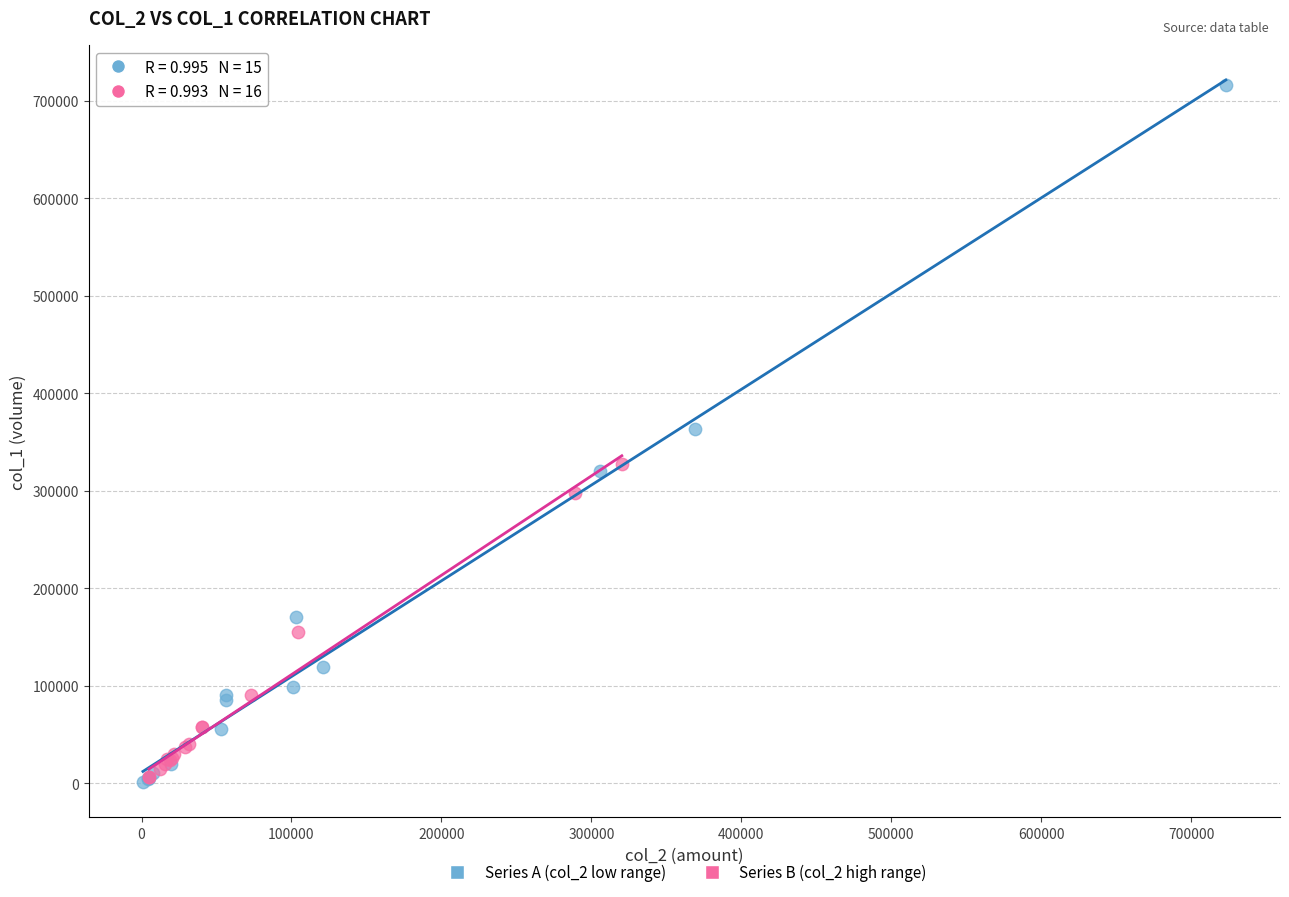

Which series has the largest Y range (max minus min)?

Series A (col_2 low range)